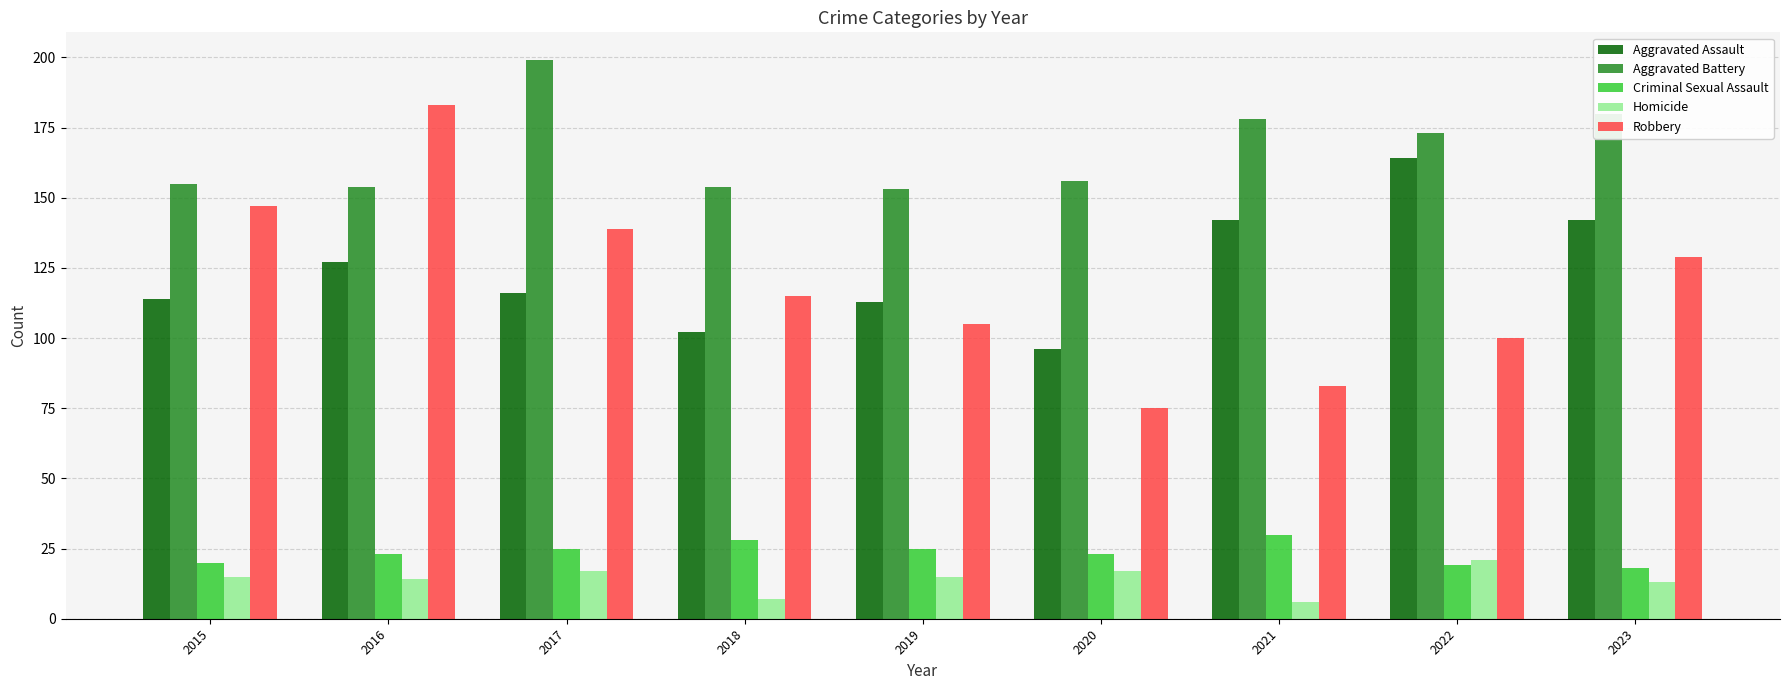

What is the highest value of the Robbery series?

183